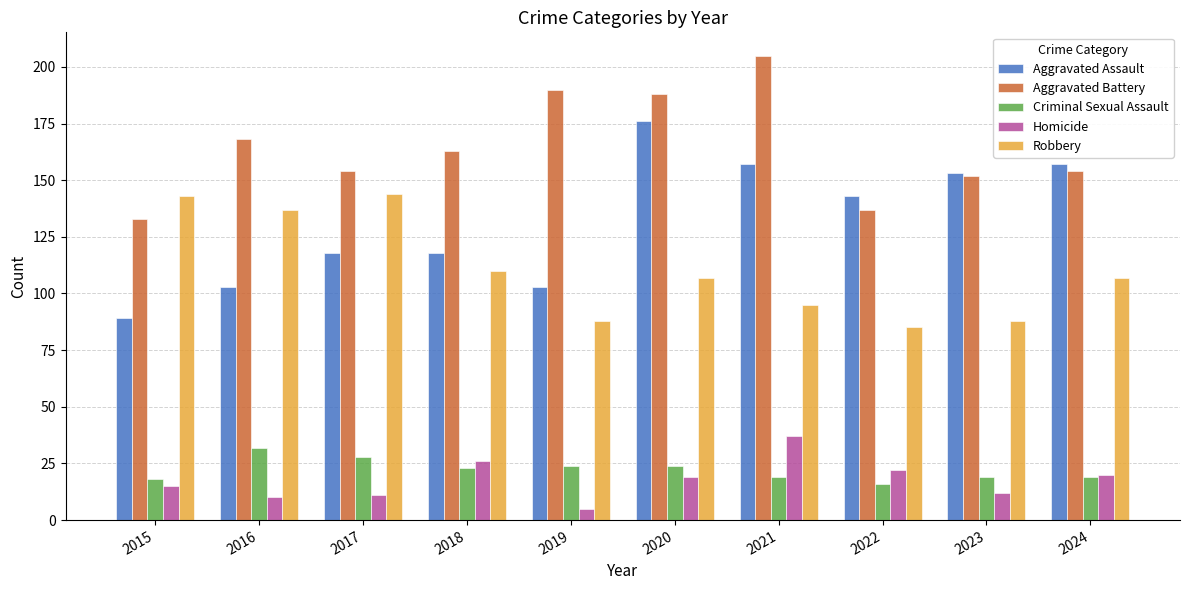

Is it true that Robbery equals 44 at 2024?

False